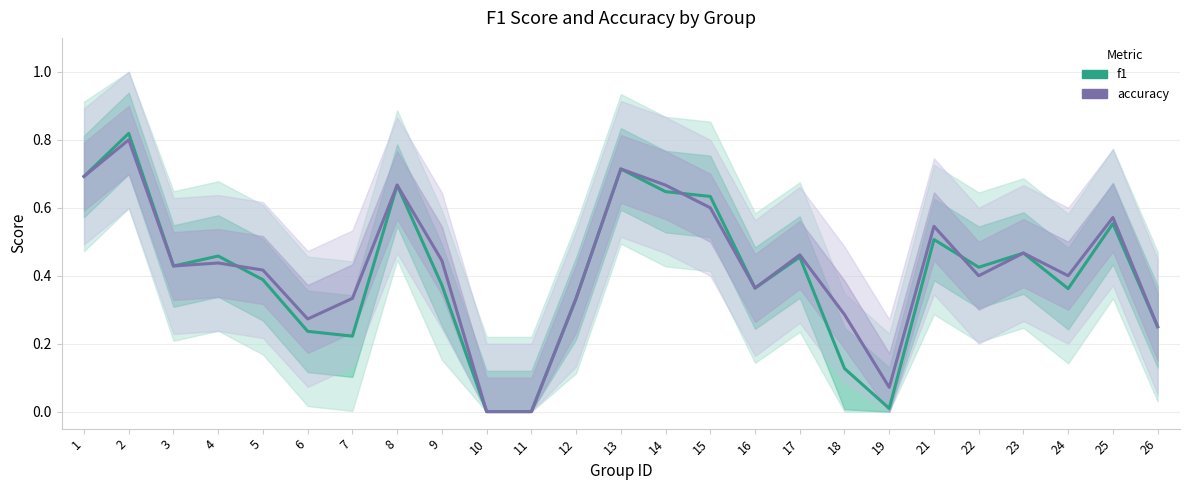

Which label corresponds to the smallest value in the chart?

10